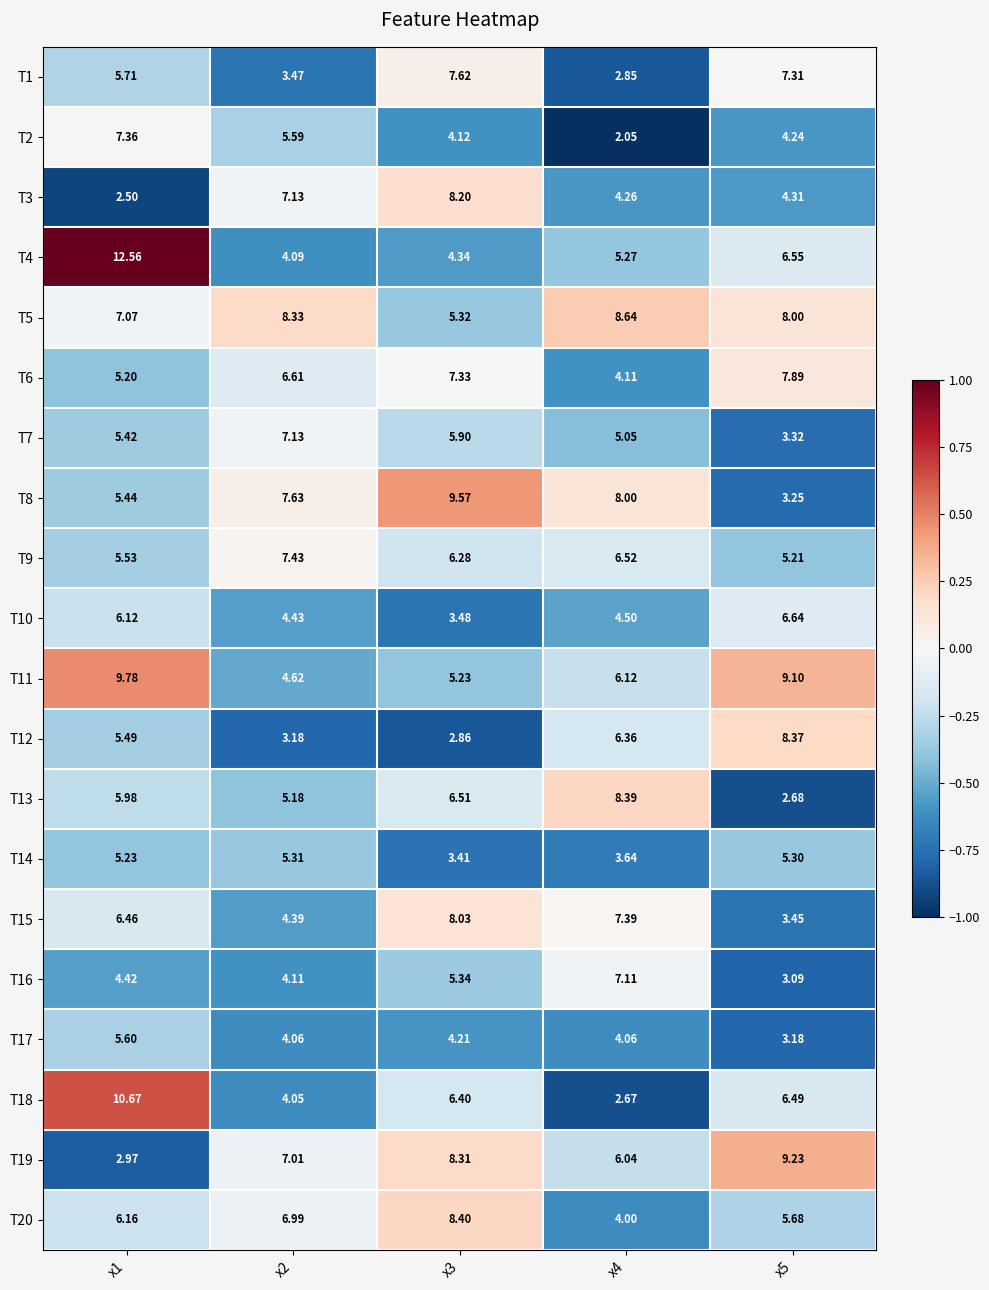

Is the value of T16 at x2 greater than the value of T4 at x1?

No